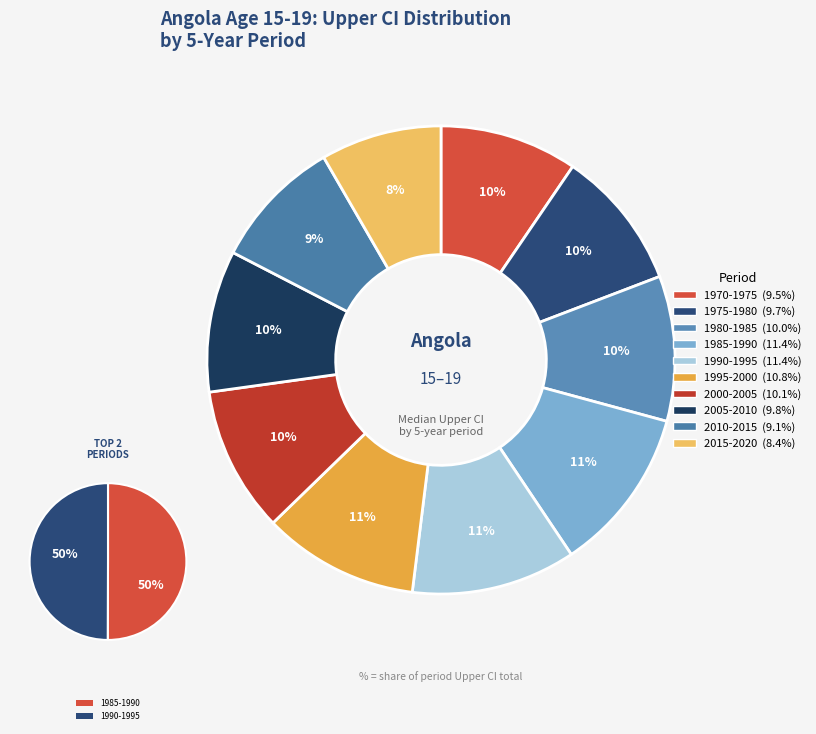

To the nearest percent, what is the difference between the largest and smallest slice percentages?

3%